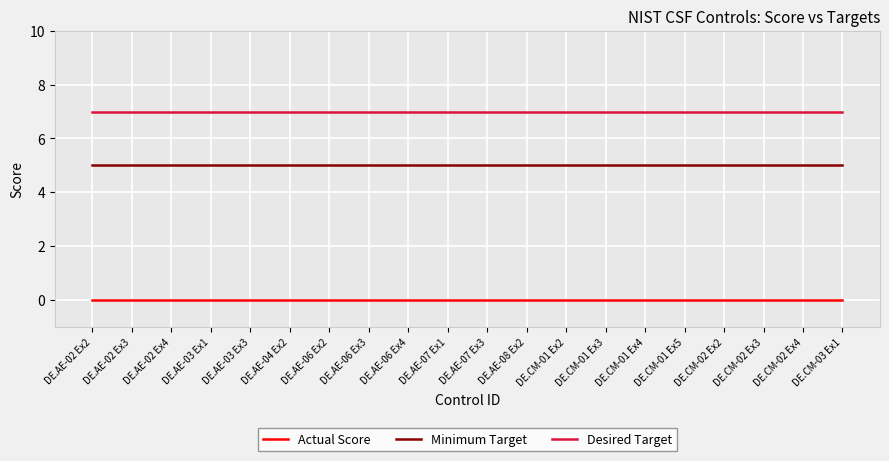

Is the value of Minimum Target at DE.CM-01 Ex5 greater than the value of Desired Target at DE.CM-02 Ex4?

No